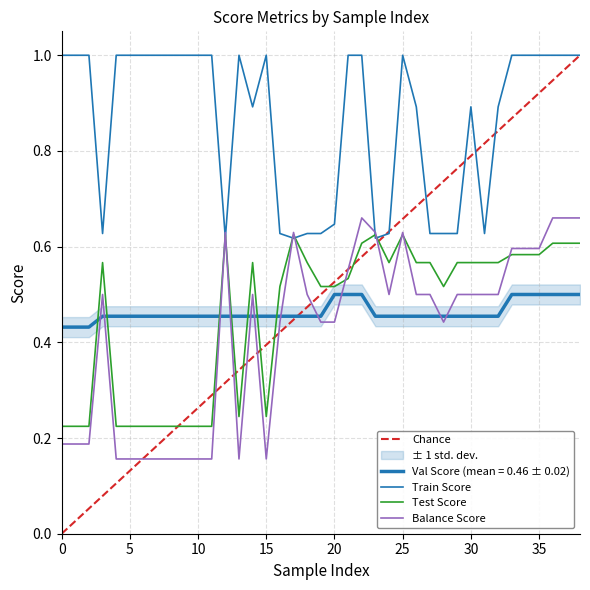

At how many categories does at least one series exceed 0?

39